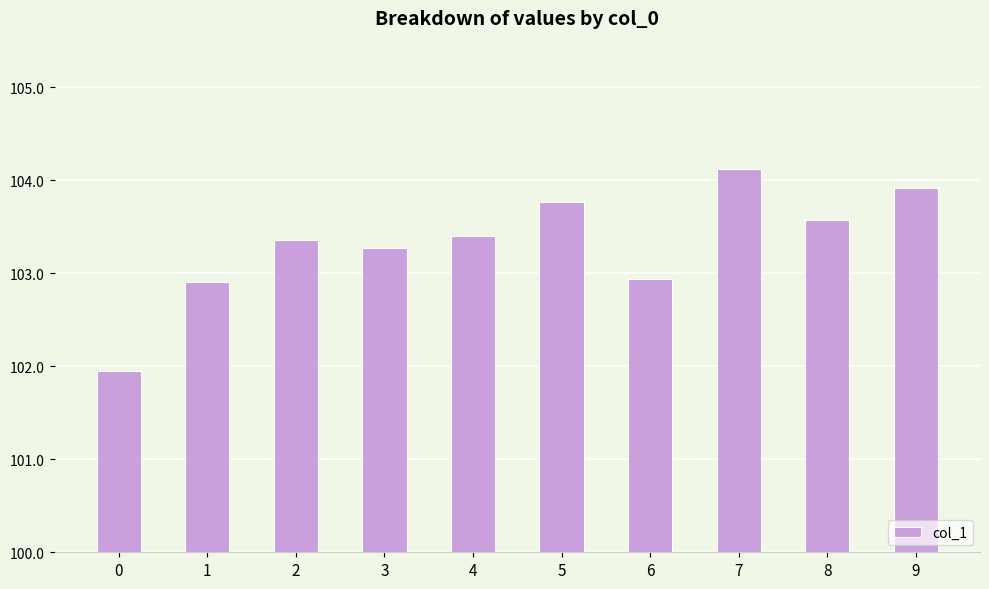

The chart shows a value of 103.3 at 3. True or false?

True